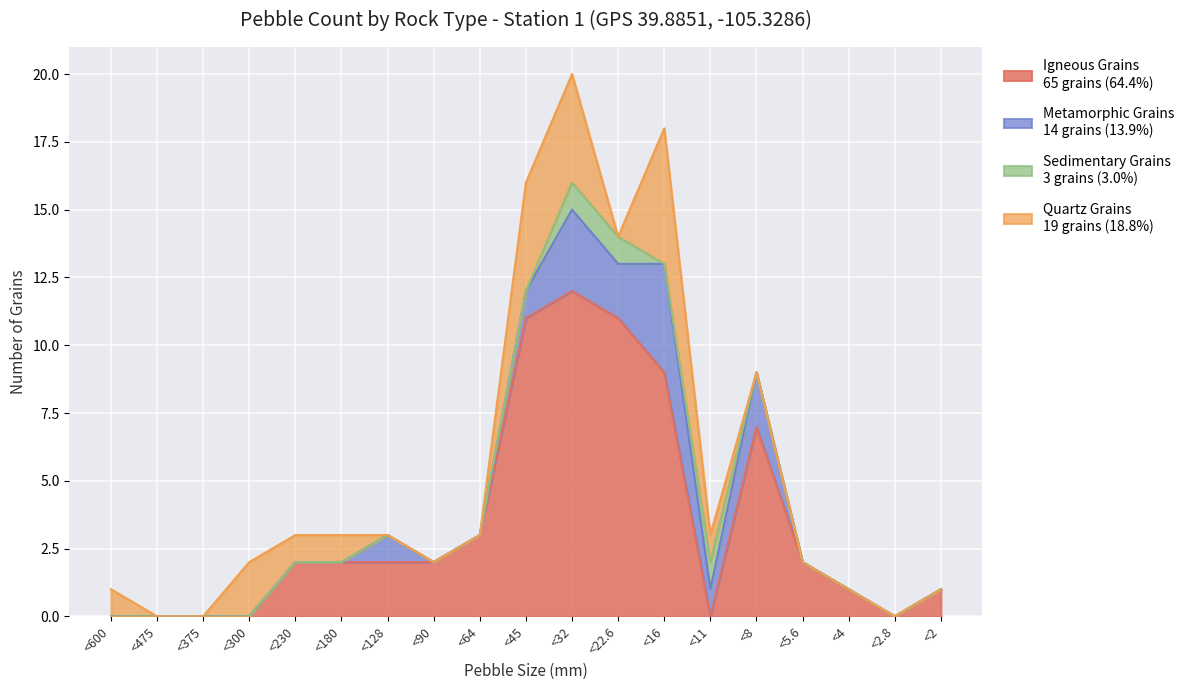

Rank the categories by Igneous Grains value from lowest to highest.

<600, <475, <375, <300, <11, <2.8, <4, <2, <230, <180, <128, <90, <5.6, <64, <8, <16, <45, <22.6, <32